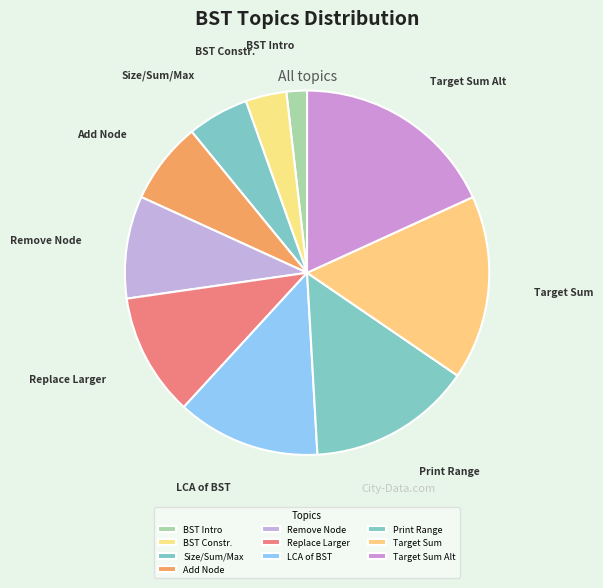

True or false: Replace Larger accounts for 11% of the total.

True